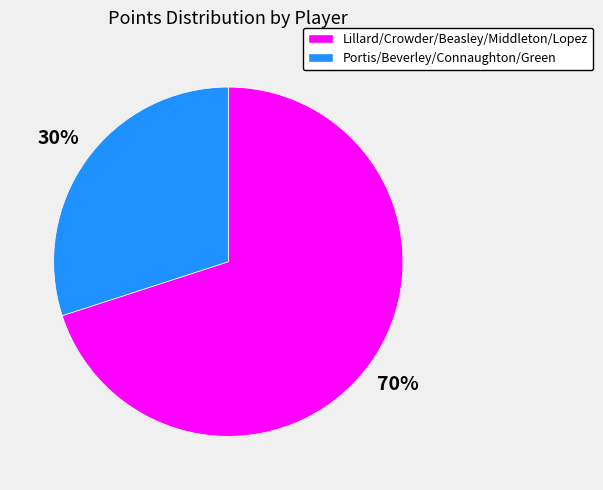

What is the largest slice in the pie chart?

Lillard/Crowder/Beasley/Middleton/Lopez